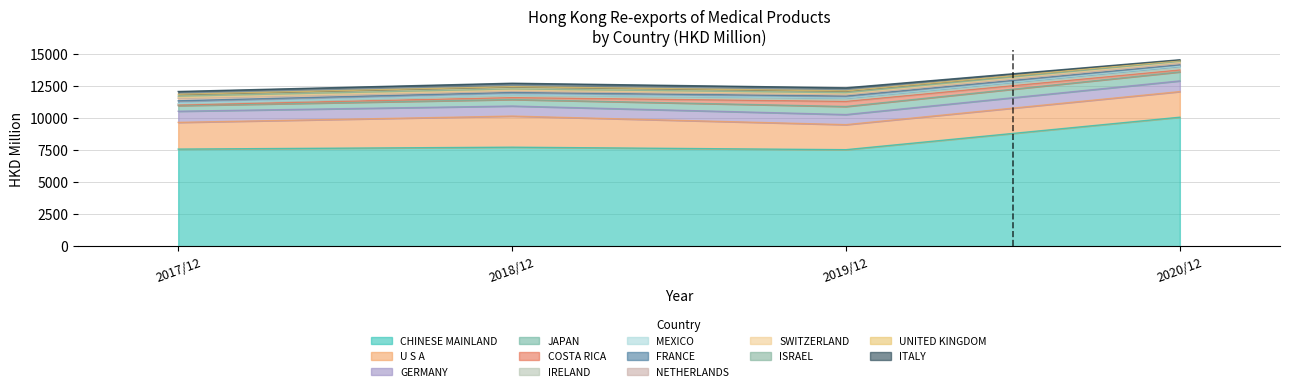

What is the lowest value of the CHINESE MAINLAND series?

7531.6